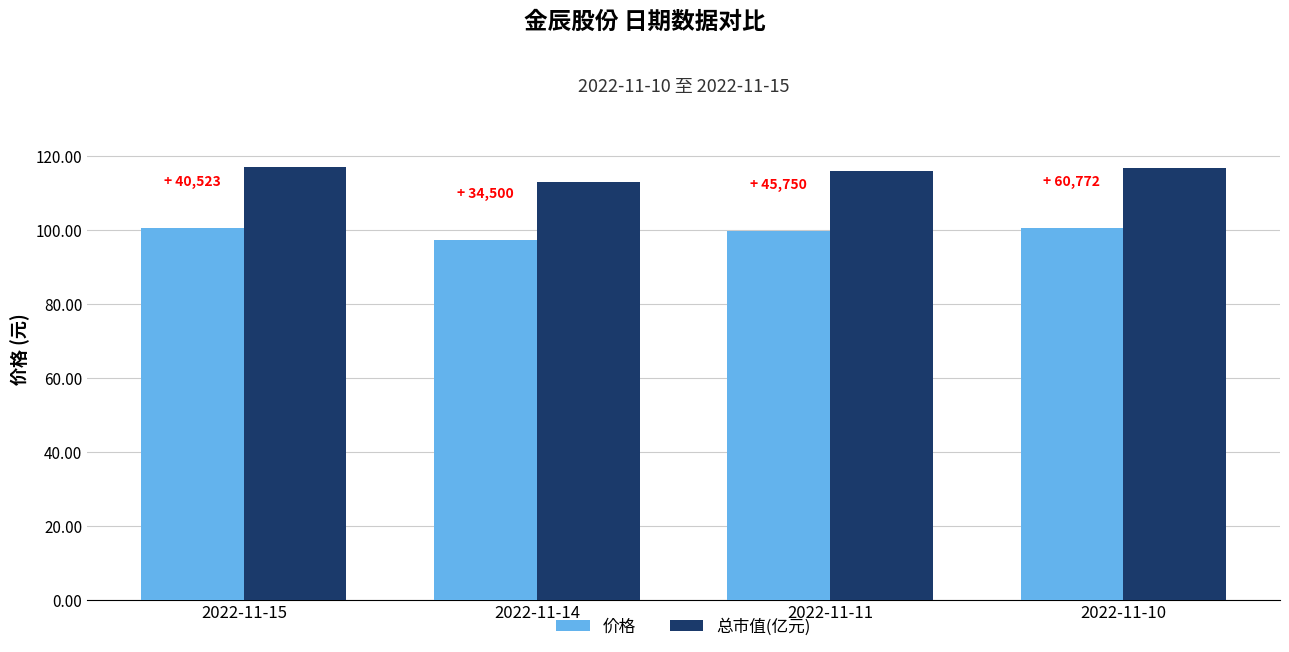

List the series in order of their overall mean, lowest first.

价格, 总市值(亿元)